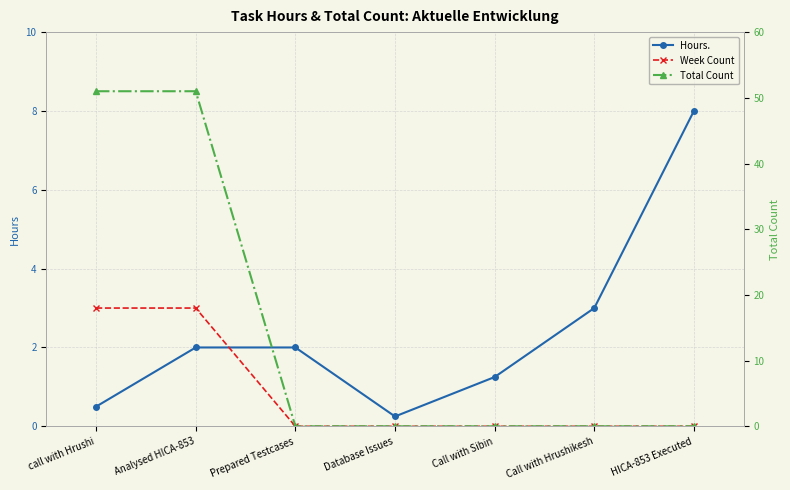

What position from the left is Database Issues?

4